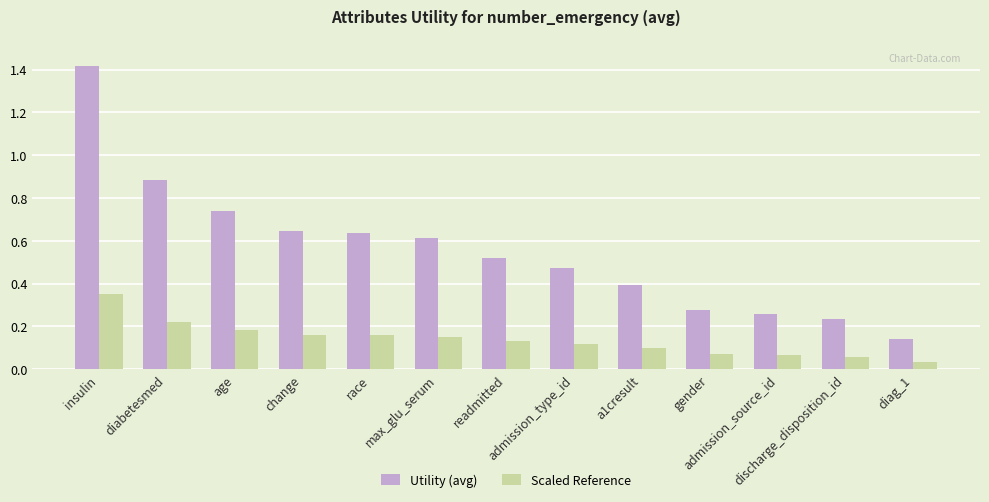

At how many categories does at least one series exceed 0?

13